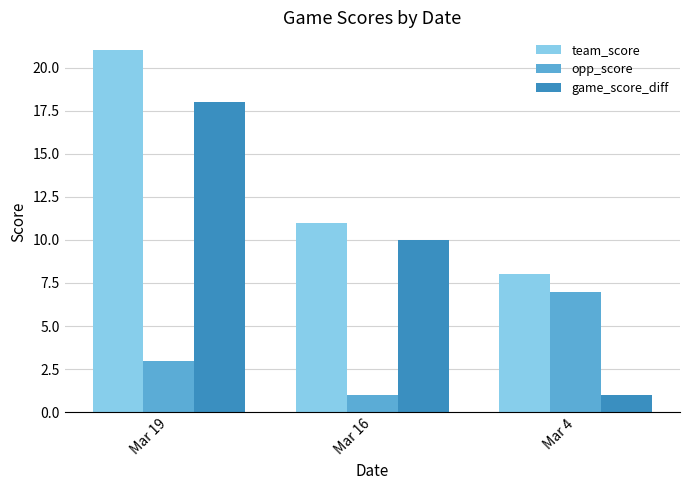

Which series has the largest total across all categories?

team_score